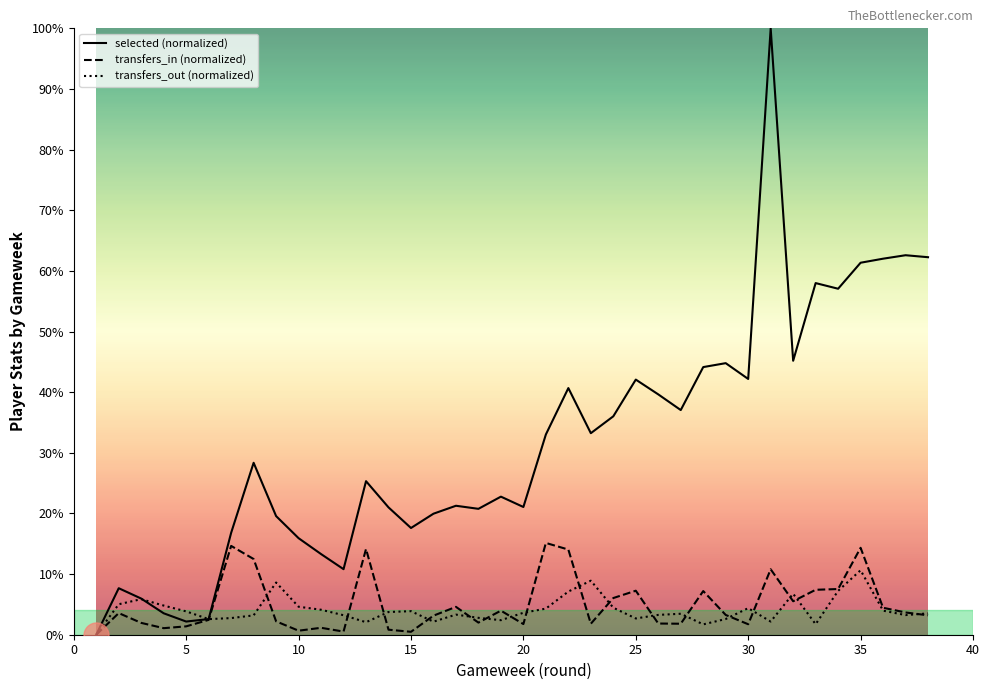

At 10, list the series in order from smallest to largest.

transfers_in, transfers_out, selected